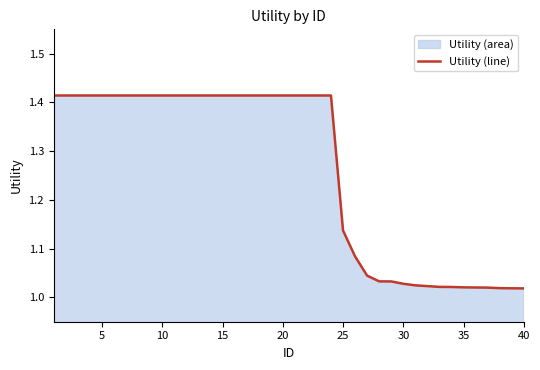

What is the difference between the maximum and minimum values?

0.4